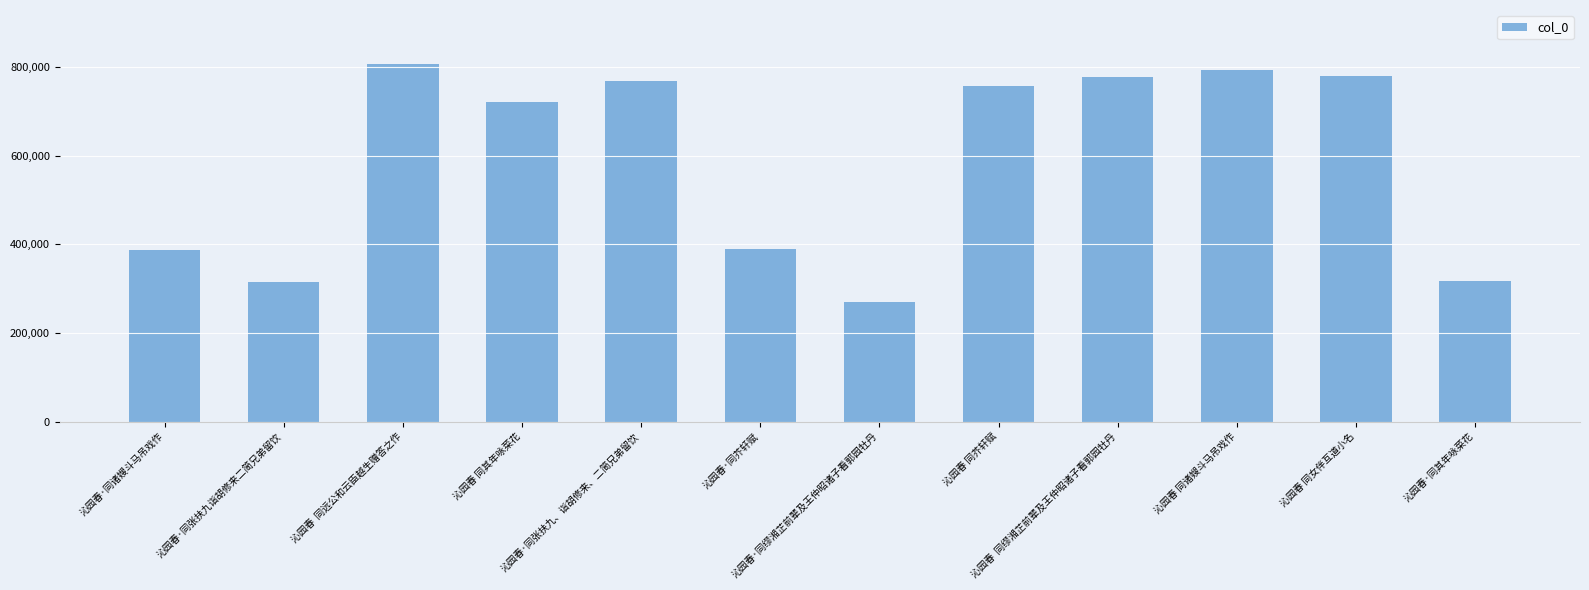

What is the average value?

590592